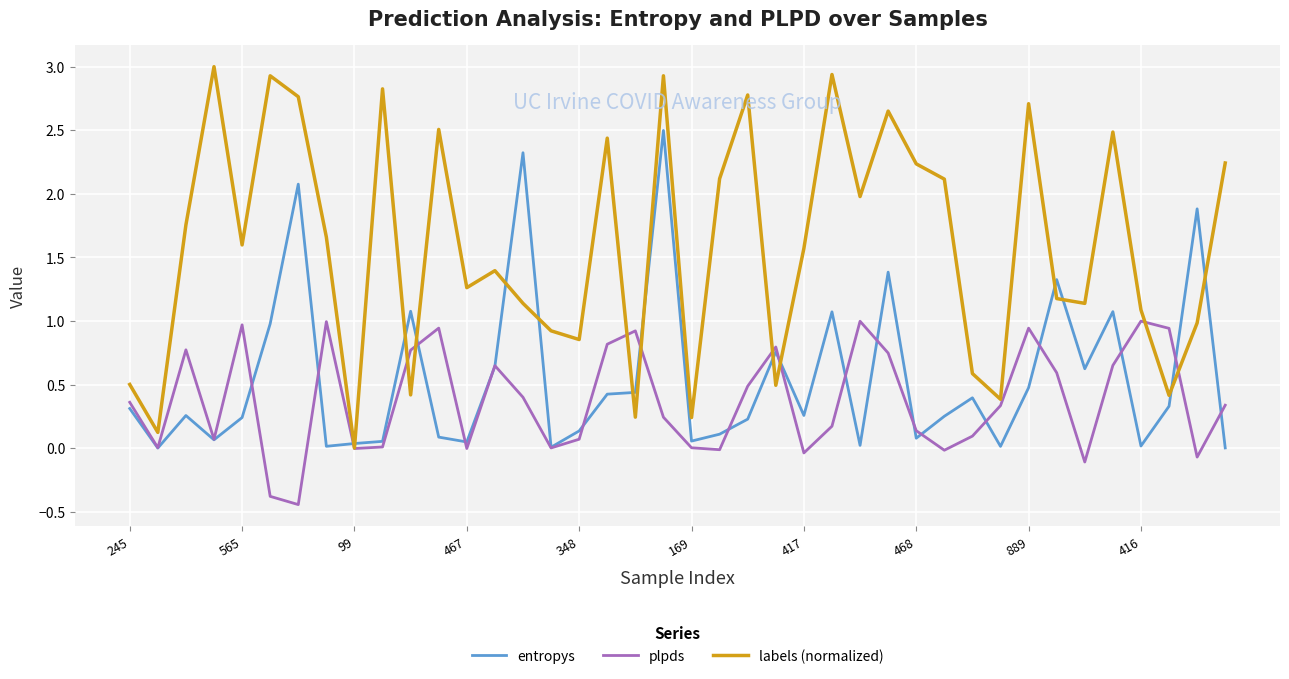

Which series has the largest total across all categories?

labels (normalized)